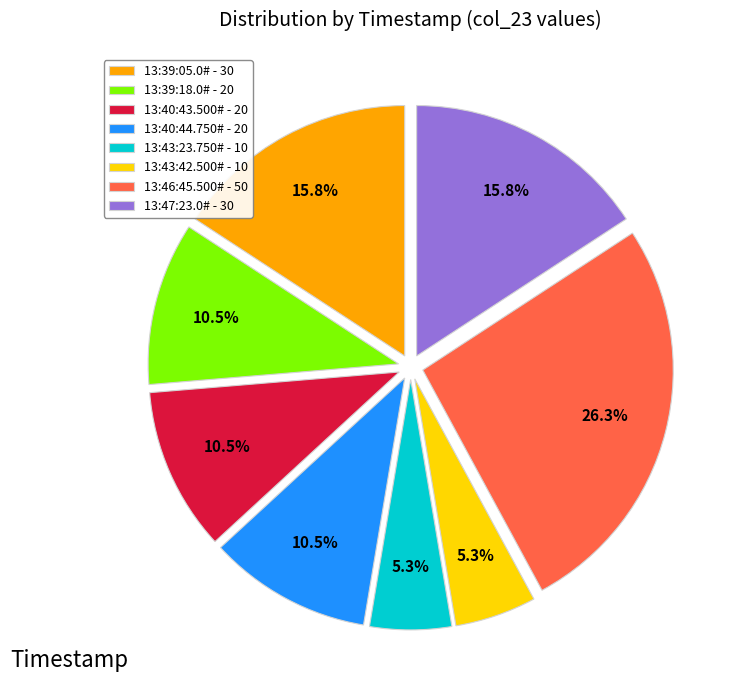

To the nearest percent, what is the average slice percentage?

12%